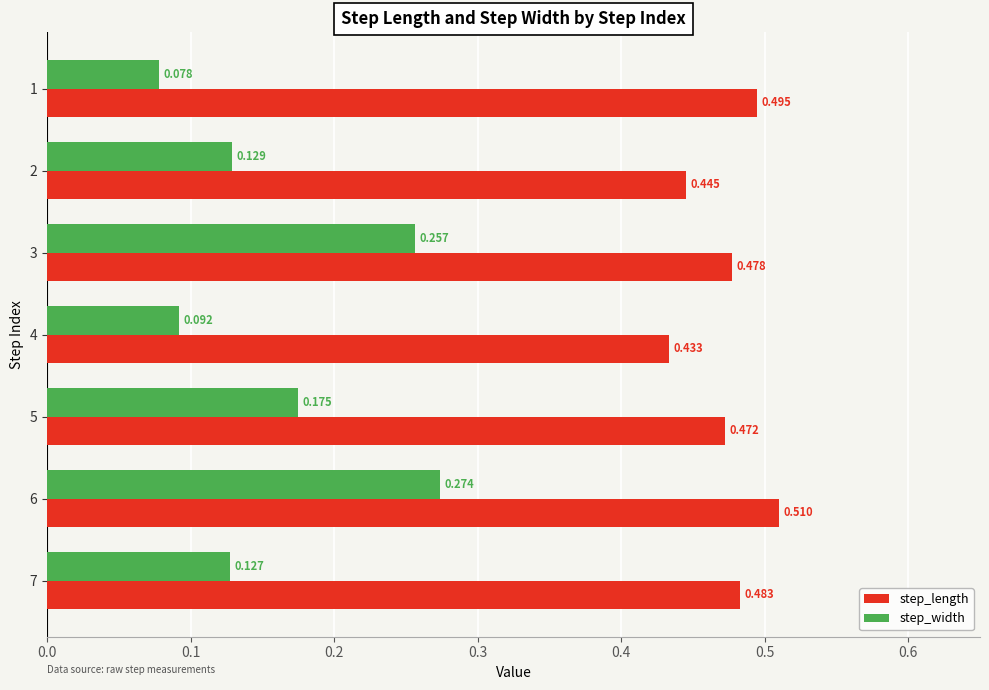

Which series has the largest total across all categories?

step_length